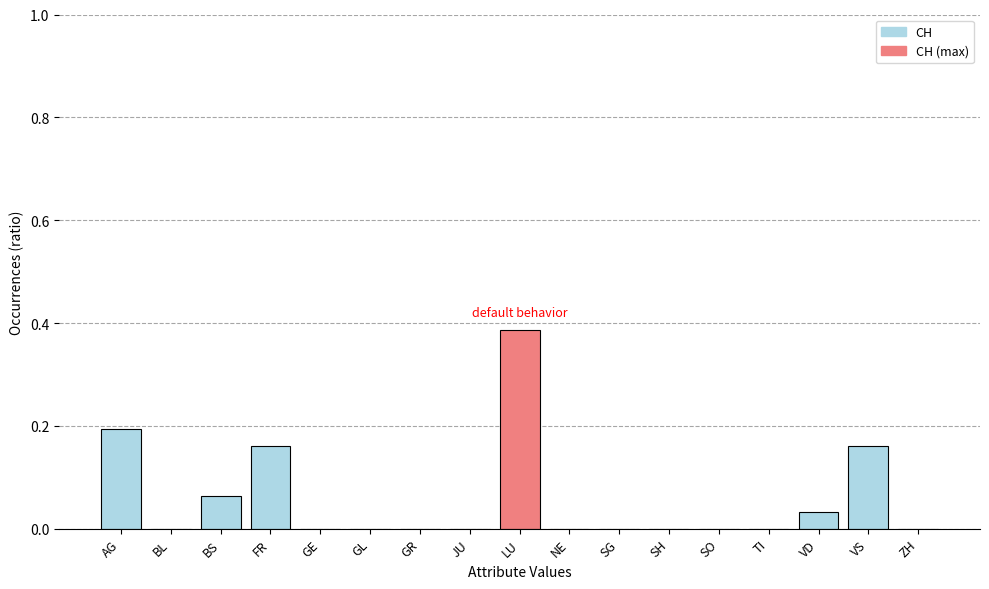

What is the sum of all values?

1.0